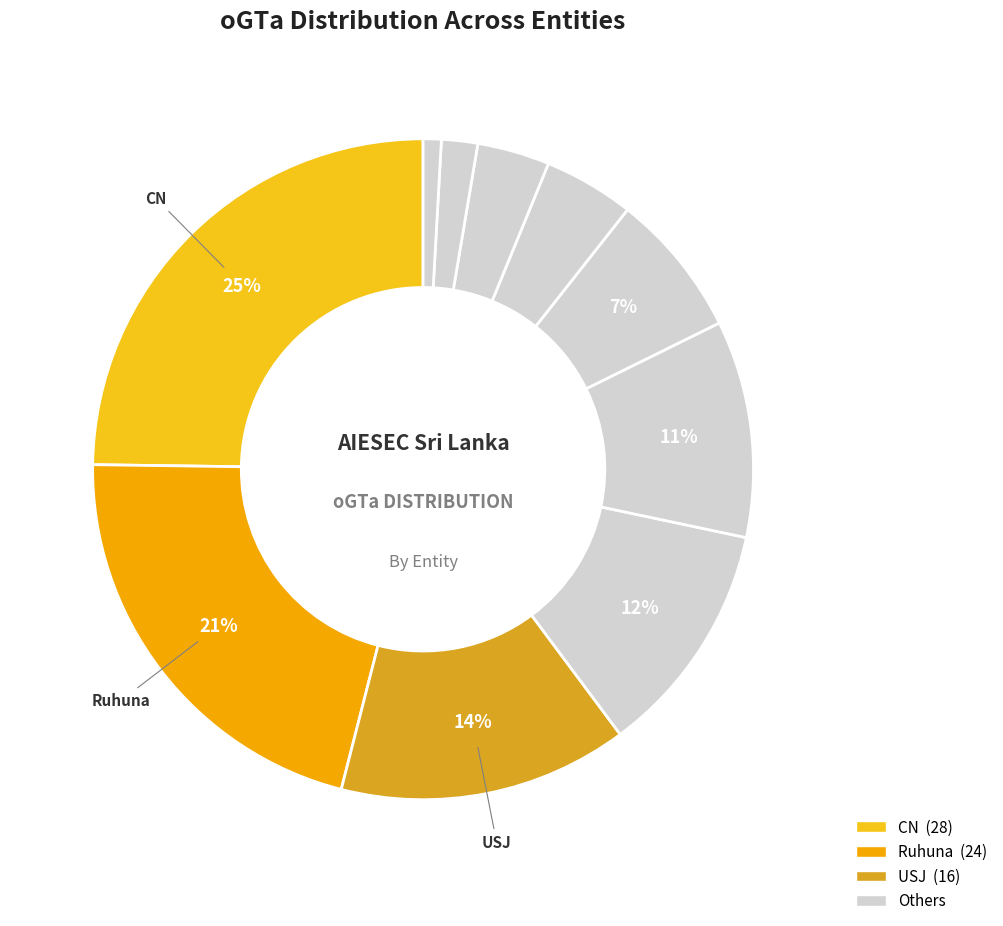

Is there any slice that represents more than half of the pie?

No